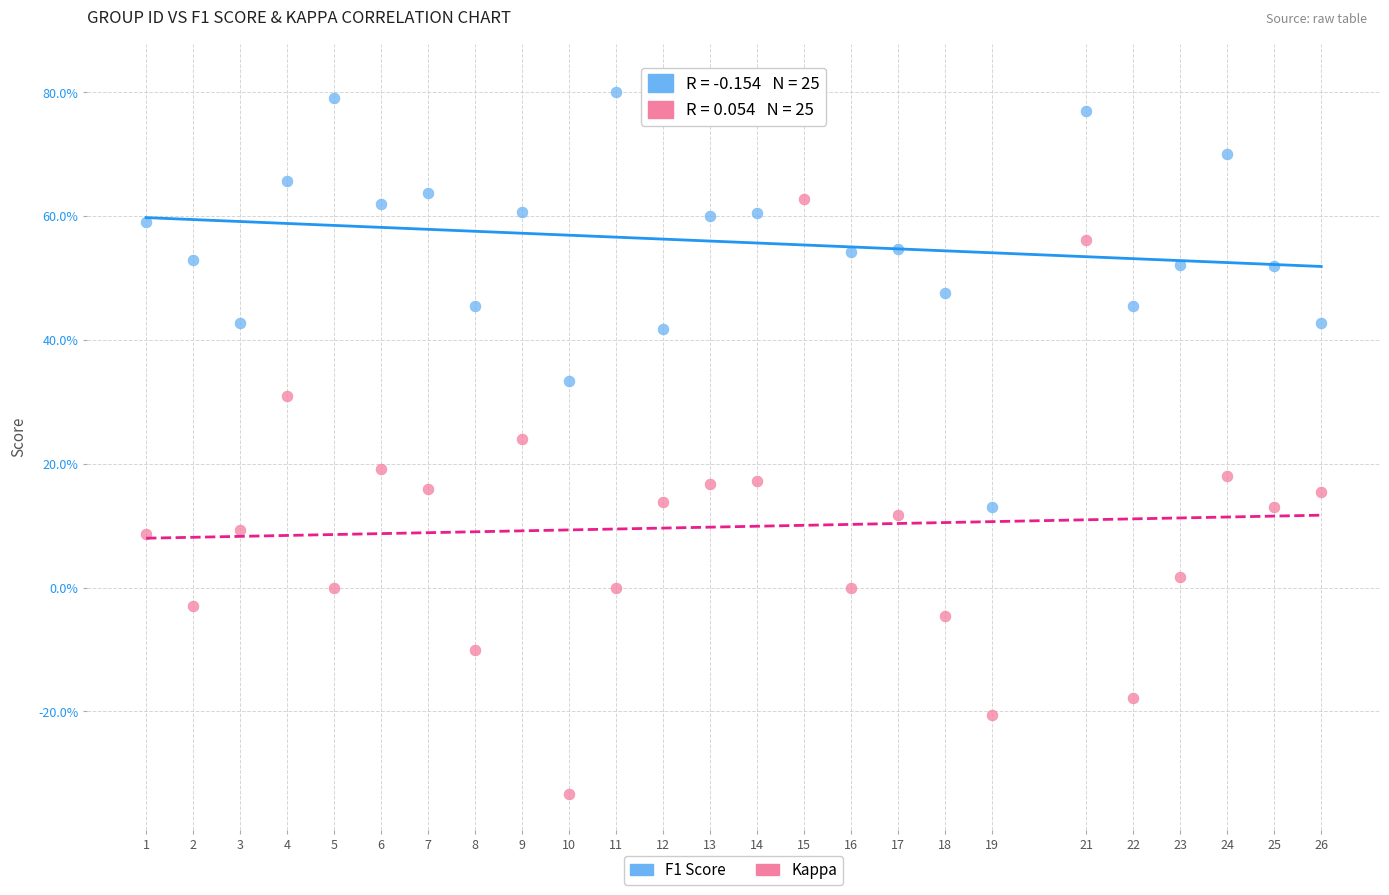

What are all the series names shown in the legend?

F1 Score, Kappa